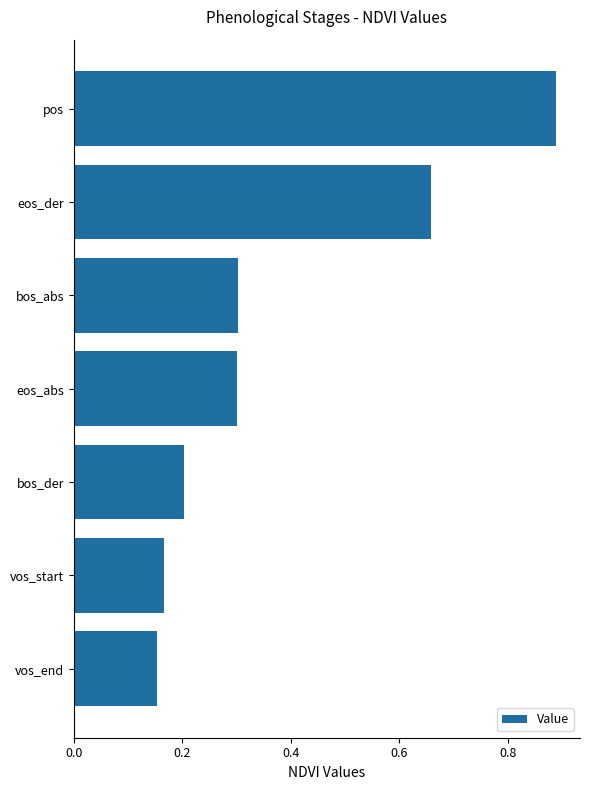

What is the label of the 5th bar from the bottom?

bos_abs